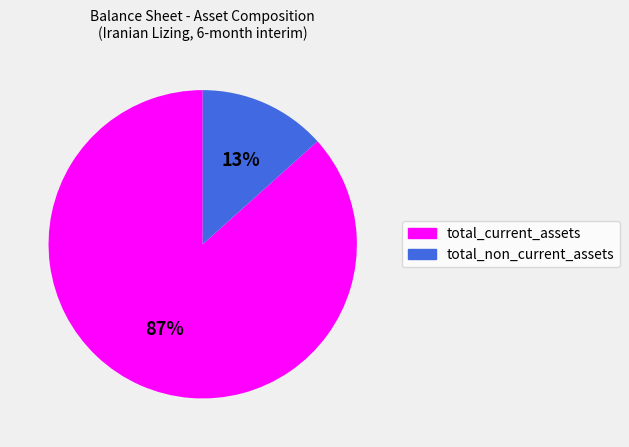

What percentage is the total_current_assets slice, to the nearest percent?

87%